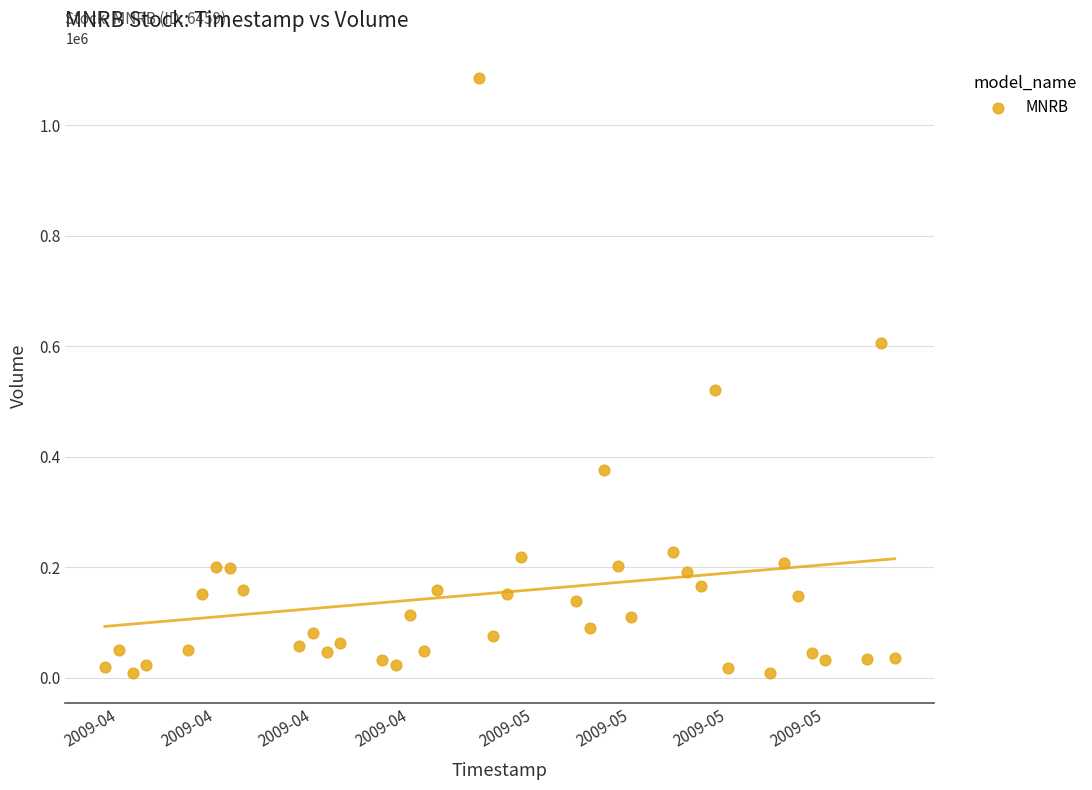

What is the range of Y values (max minus min)?

1077993